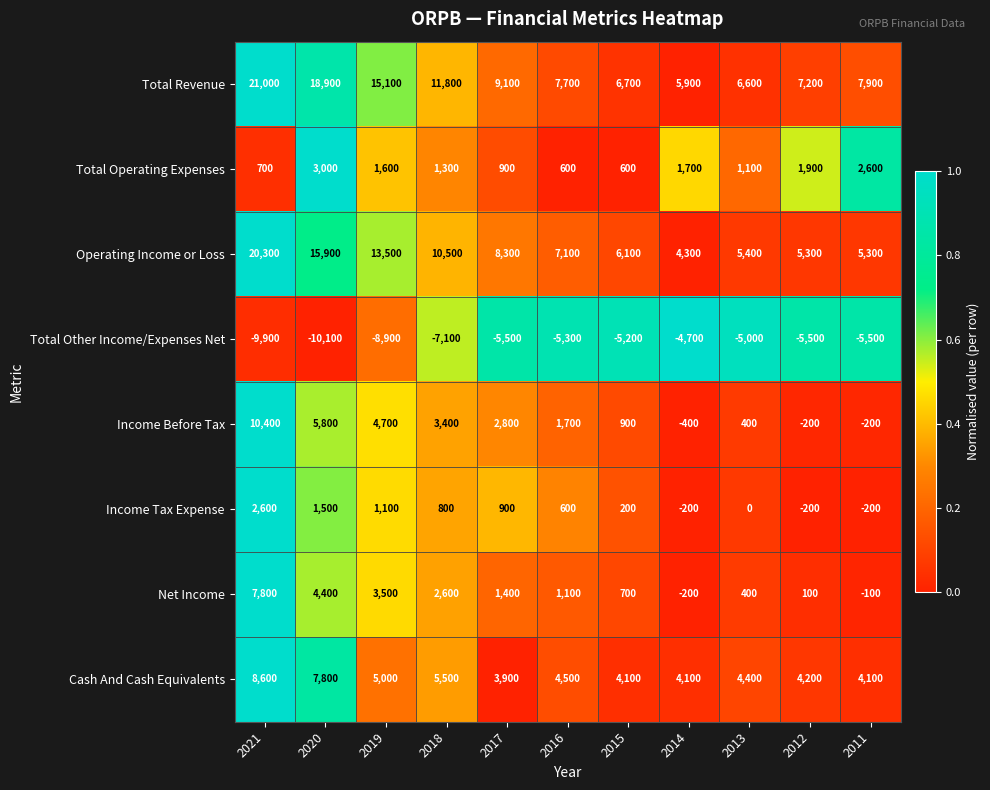

Count the number of categories in the chart.

11